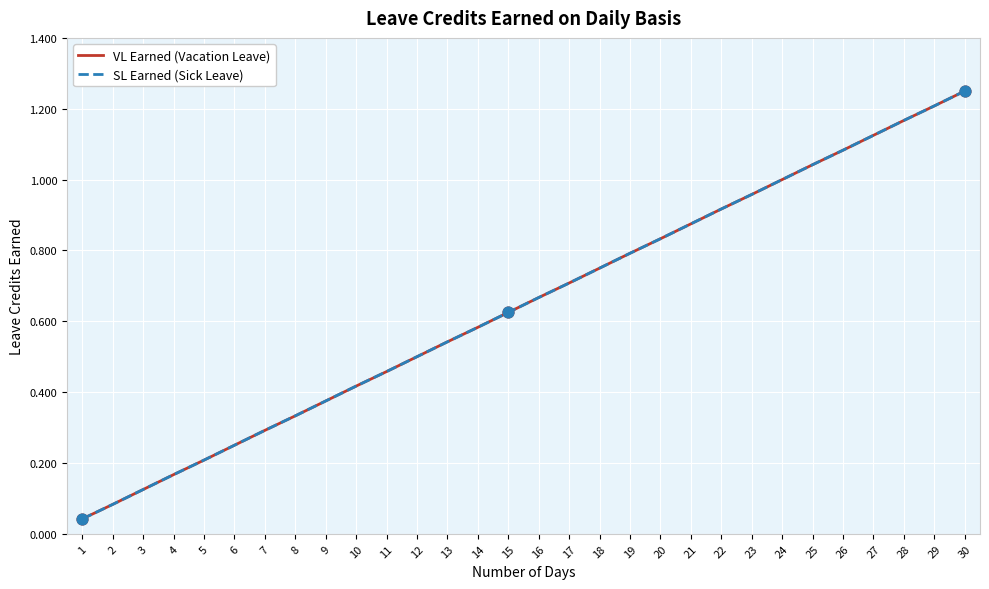

What are all the series names shown in the legend?

VL Earned (Vacation Leave), SL Earned (Sick Leave)